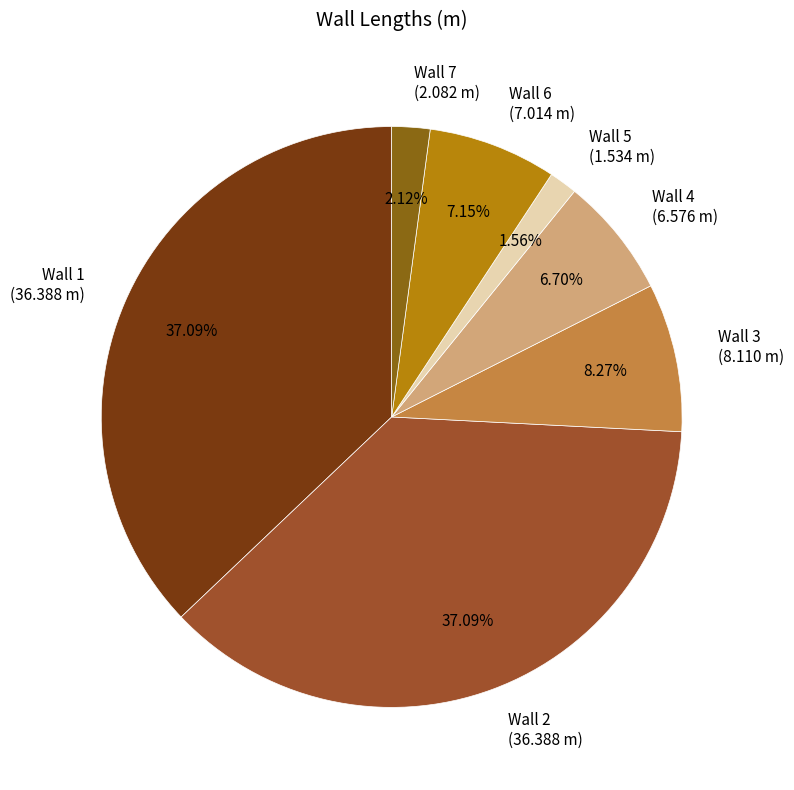

What percentage is NOT represented by Wall 4?

93.3%